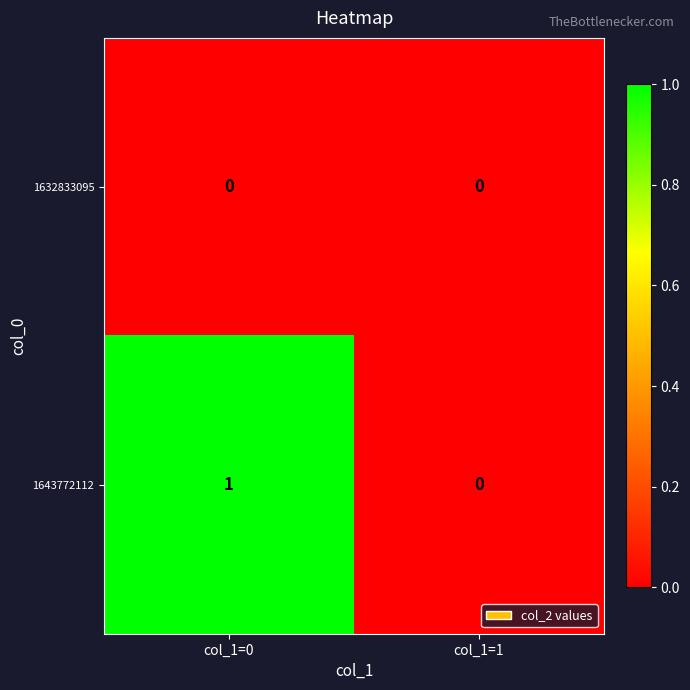

Which series has the largest total across all categories?

1643772112